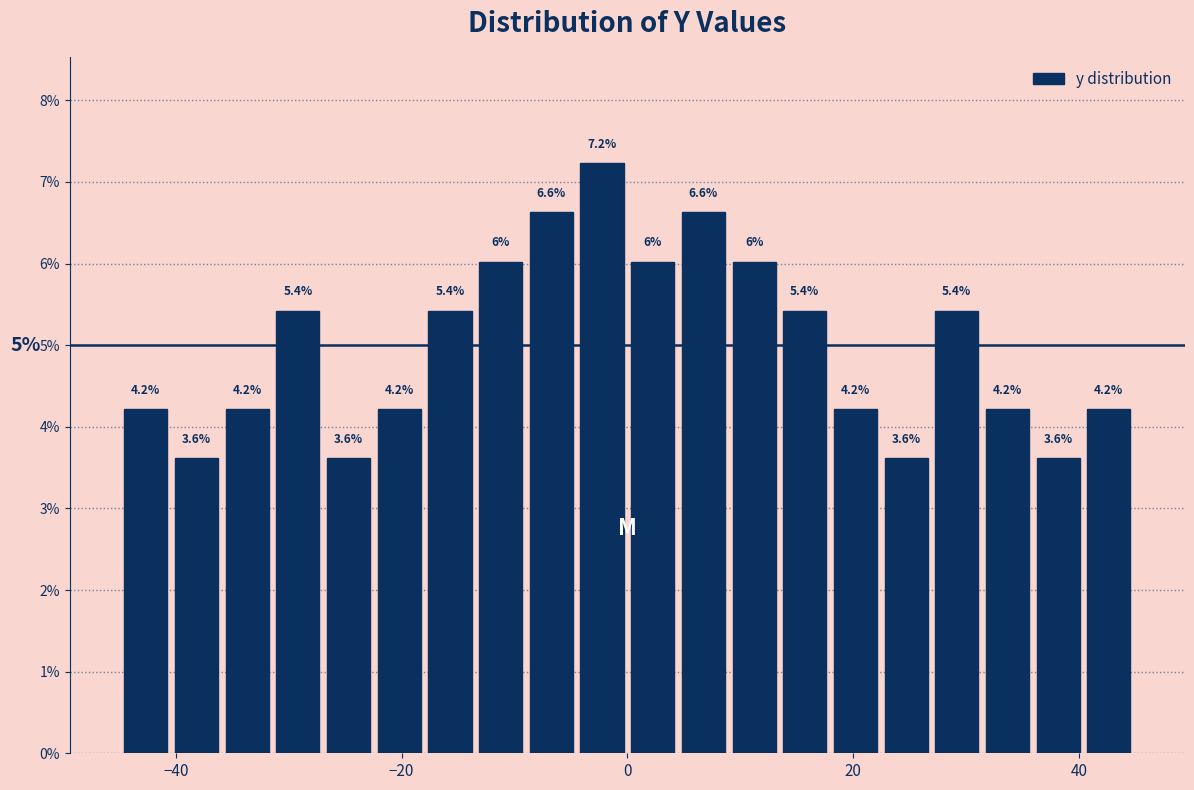

Around what value on the x-axis is the tallest bar? Give the approximate position of its centre, as read against the axis.

-2